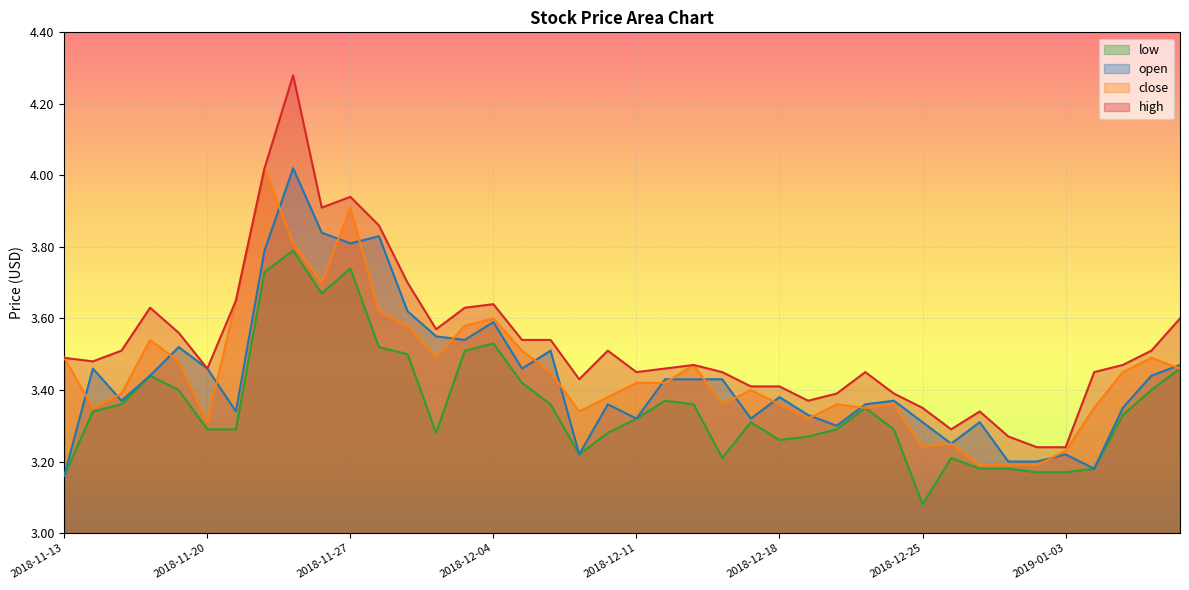

Reading left to right, transcribe all the data shown in this chart.

open: 3.2	3.5	3.4	3.4	3.5	3.5	3.3	3.8	4.0	3.8	3.8	3.8	3.6	3.5	3.5	3.6	3.5	3.5	3.2	3.4	3.3	3.4	3.4	3.4	3.3	3.4	3.3	3.3	3.4	3.4	3.3	3.2	3.3	3.2	3.2	3.2	3.2	3.4	3.4	3.5
high: 3.5	3.5	3.5	3.6	3.6	3.5	3.6	4.0	4.3	3.9	3.9	3.9	3.7	3.6	3.6	3.6	3.5	3.5	3.4	3.5	3.5	3.5	3.5	3.5	3.4	3.4	3.4	3.4	3.5	3.4	3.4	3.3	3.3	3.3	3.2	3.2	3.5	3.5	3.5	3.6
low: 3.2	3.3	3.4	3.4	3.4	3.3	3.3	3.7	3.8	3.7	3.7	3.5	3.5	3.3	3.5	3.5	3.4	3.4	3.2	3.3	3.3	3.4	3.4	3.2	3.3	3.3	3.3	3.3	3.4	3.3	3.1	3.2	3.2	3.2	3.2	3.2	3.2	3.3	3.4	3.5
close: 3.5	3.4	3.4	3.5	3.5	3.3	3.6	4.0	3.8	3.7	3.9	3.6	3.6	3.5	3.6	3.6	3.5	3.5	3.3	3.4	3.4	3.4	3.5	3.4	3.4	3.4	3.3	3.4	3.4	3.4	3.2	3.2	3.2	3.2	3.2	3.2	3.4	3.5	3.5	3.5